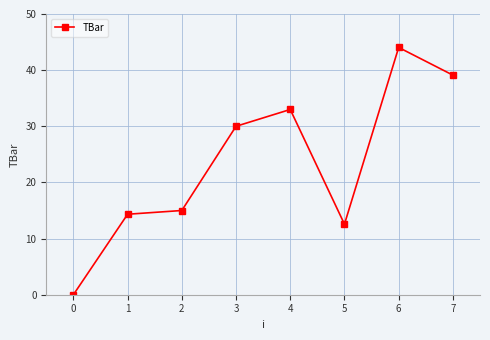

What is the value of the 6th point from the left?

12.6